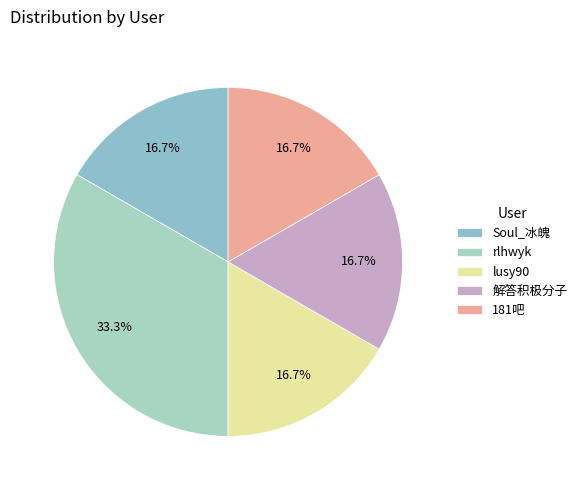

Combined, do 181吧 and rlhwyk account for over 50%?

No